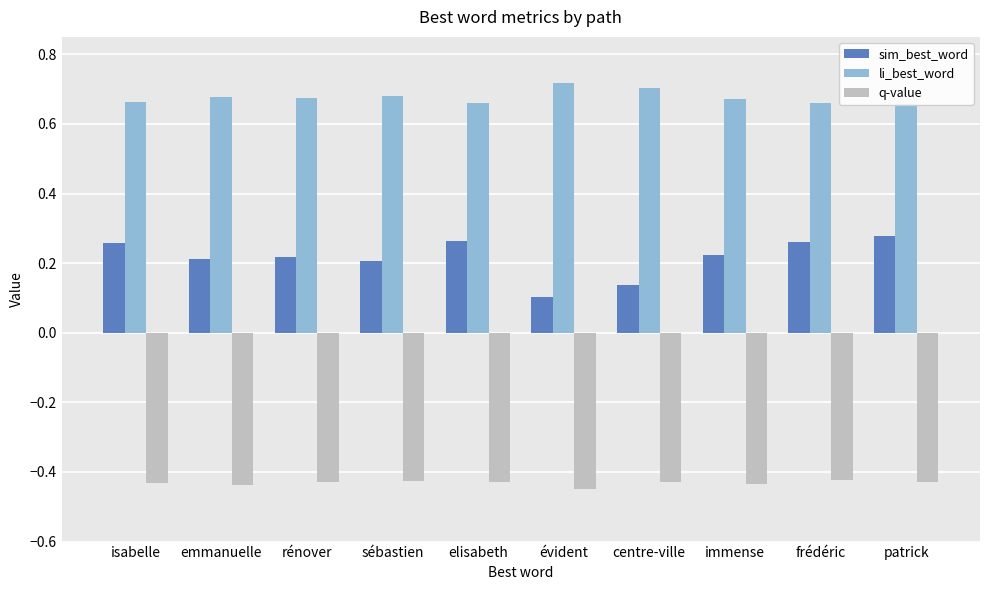

Which series has the largest total across all categories?

li_best_word